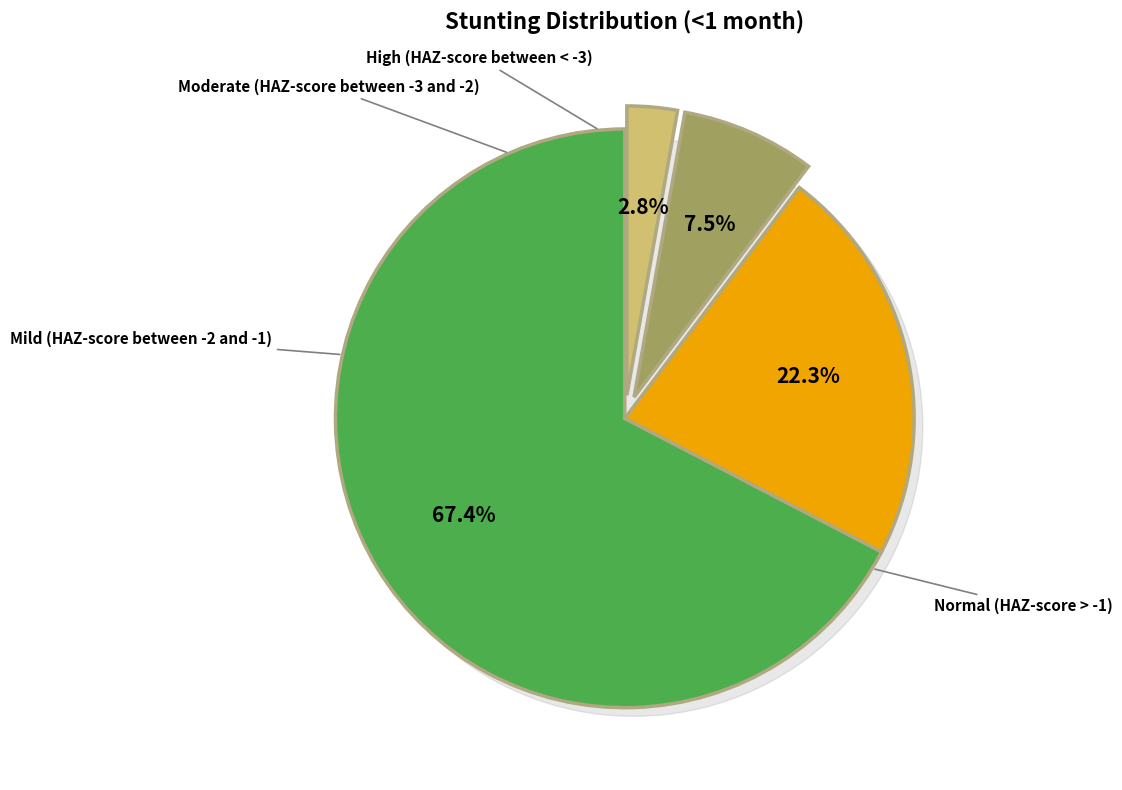

How many slices are in this pie chart?

4